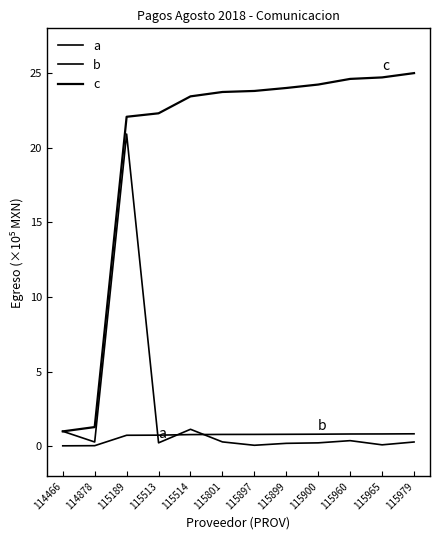

What is the value of the b point at the 8th from the left?

0.8